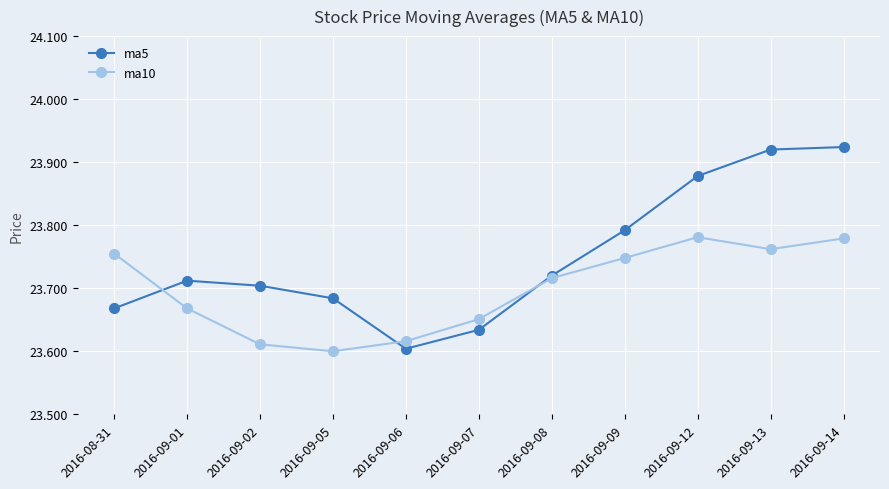

True or false: ma10 has more than 2 points higher than both neighbors.

False